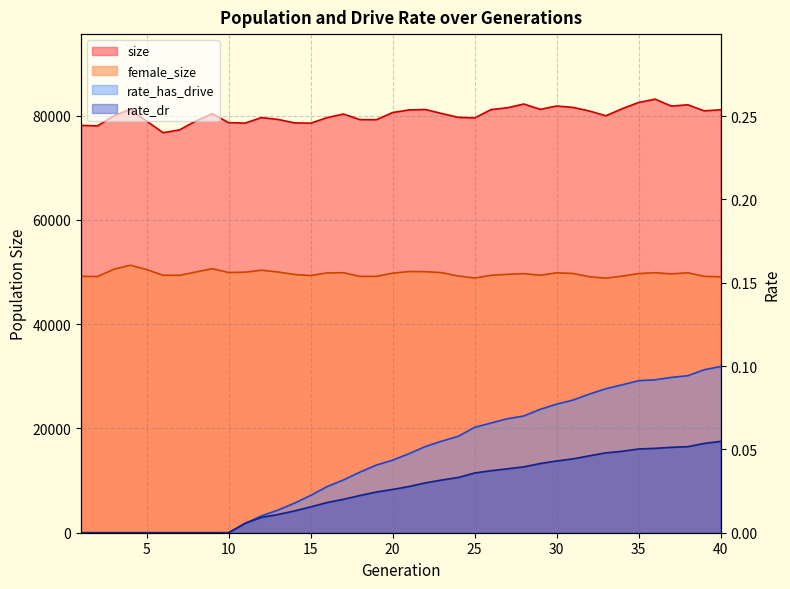

Is it true that rate_dr equals 0.0 at 25?

False